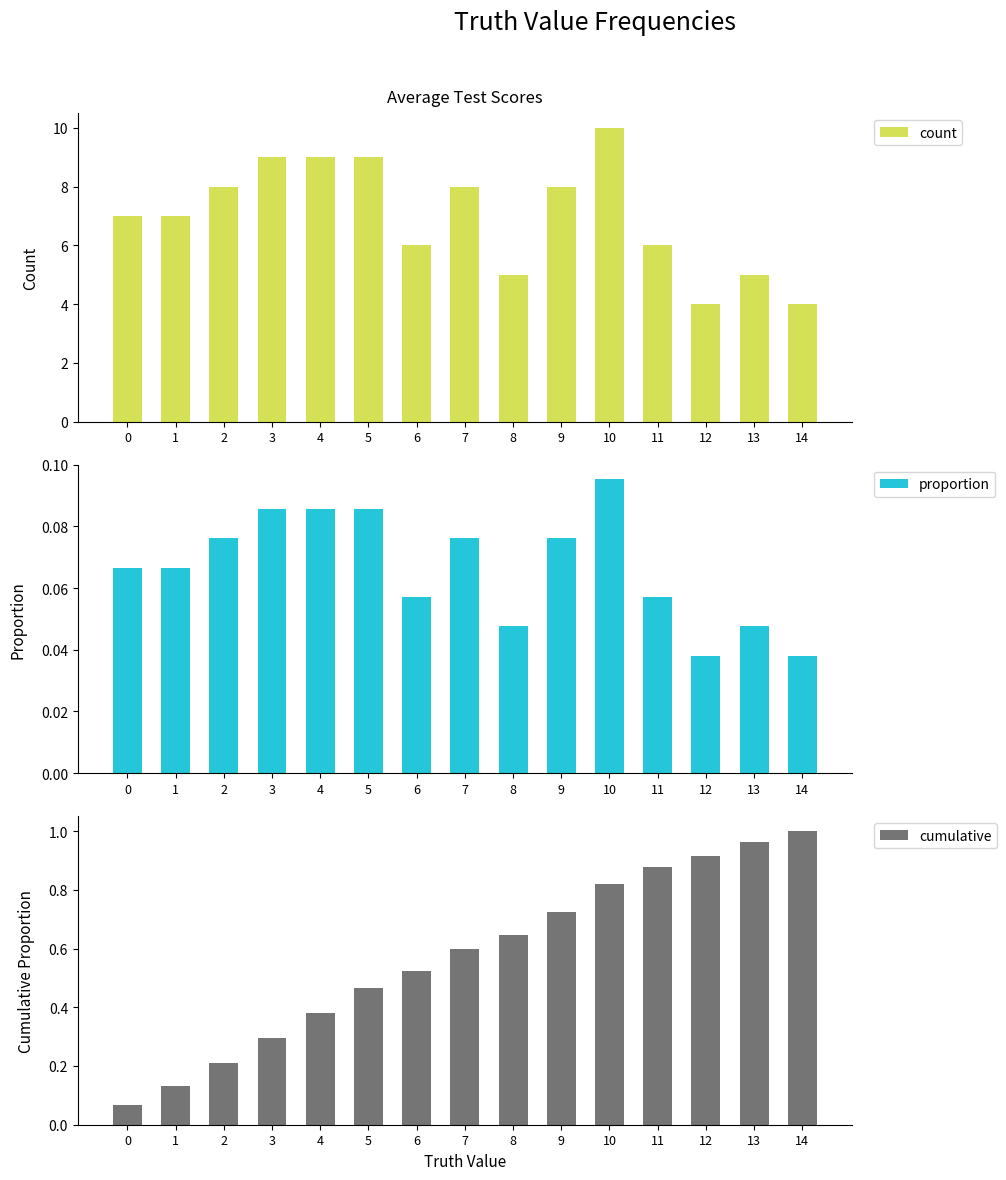

Reading left to right, what are all the values shown in this chart?

count: 0=7.0	1=7.0	2=8.0	3=9.0	4=9.0	5=9.0	6=6.0	7=8.0	8=5.0	9=8.0	10=10.0	11=6.0	12=4.0	13=5.0	14=4.0
proportion: 0=0.1	1=0.1	2=0.1	3=0.1	4=0.1	5=0.1	6=0.1	7=0.1	8=0.0	9=0.1	10=0.1	11=0.1	12=0.0	13=0.0	14=0.0
cumulative: 0=0.1	1=0.1	2=0.2	3=0.3	4=0.4	5=0.5	6=0.5	7=0.6	8=0.6	9=0.7	10=0.8	11=0.9	12=0.9	13=1.0	14=1.0